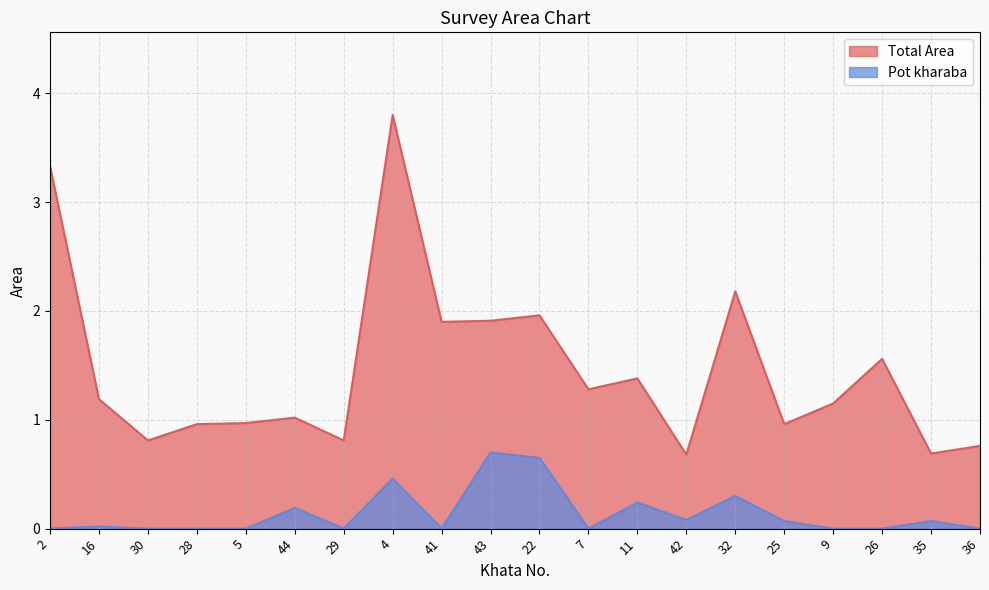

Is it true that Total Area equals 0.3 at 11?

False